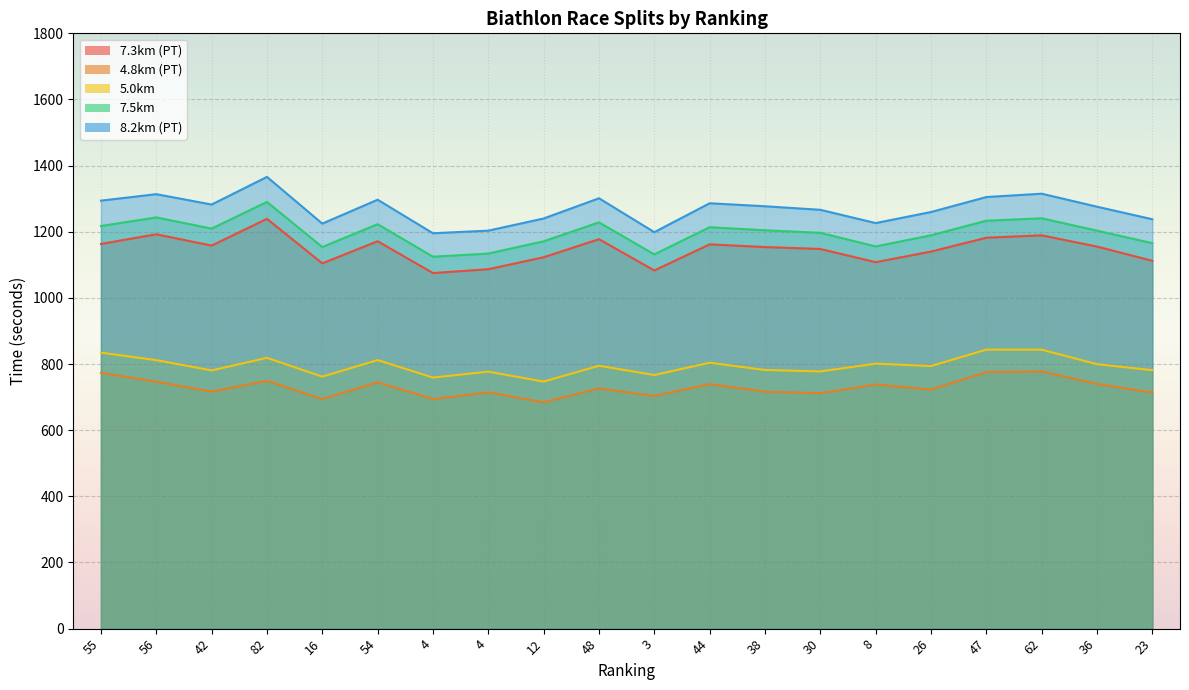

What is the label of the 7th point from the left?

4